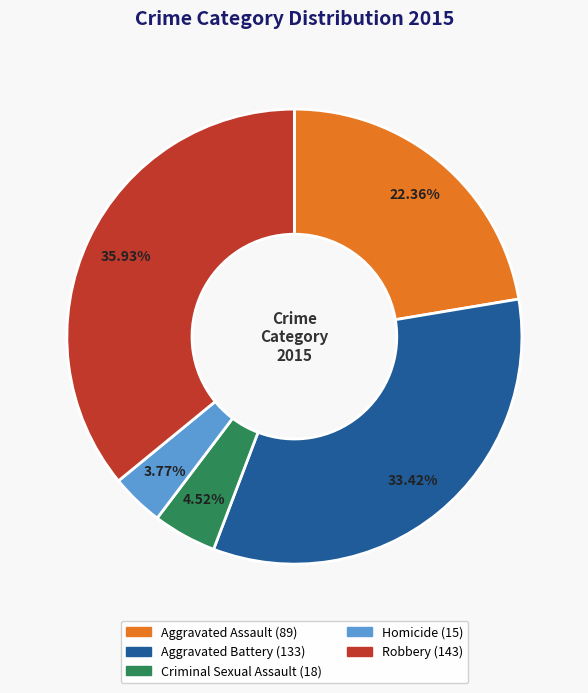

Does Aggravated Assault represent more than half of the total?

No